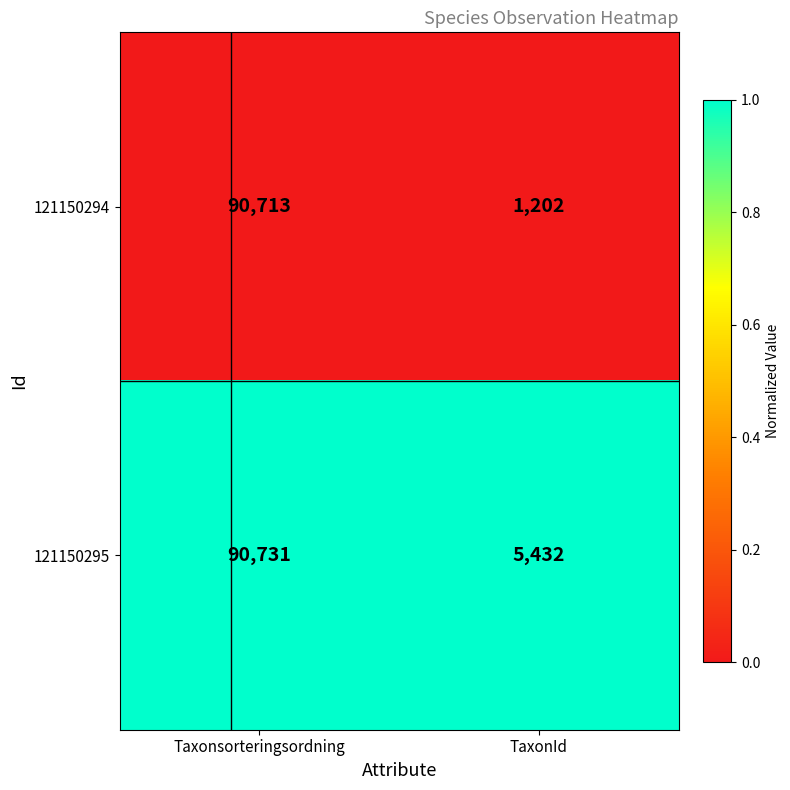

What is the total value across all series at Taxonsorteringsordning?

181444